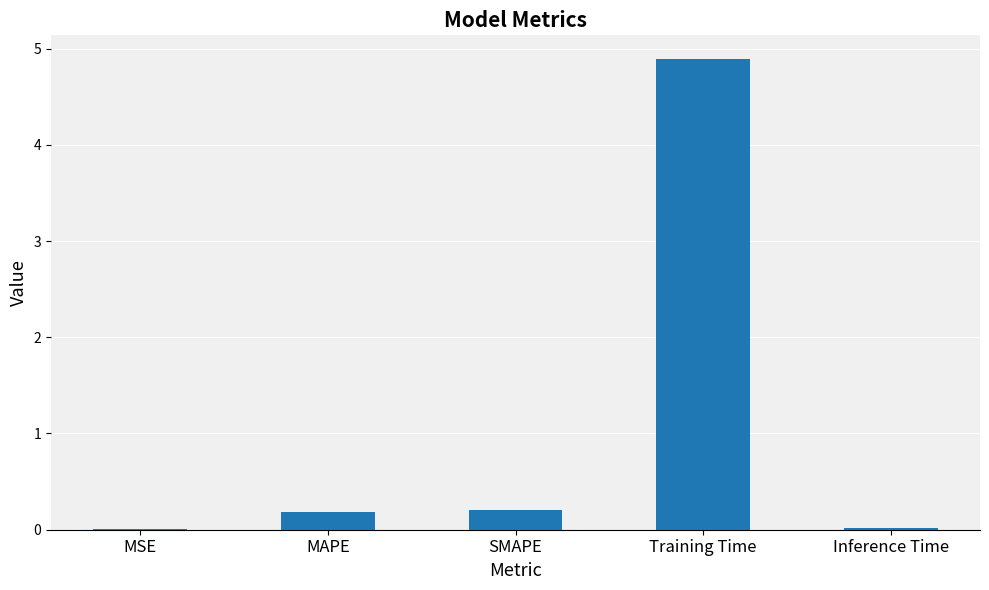

Which has a higher value, Training Time or Inference Time?

Training Time